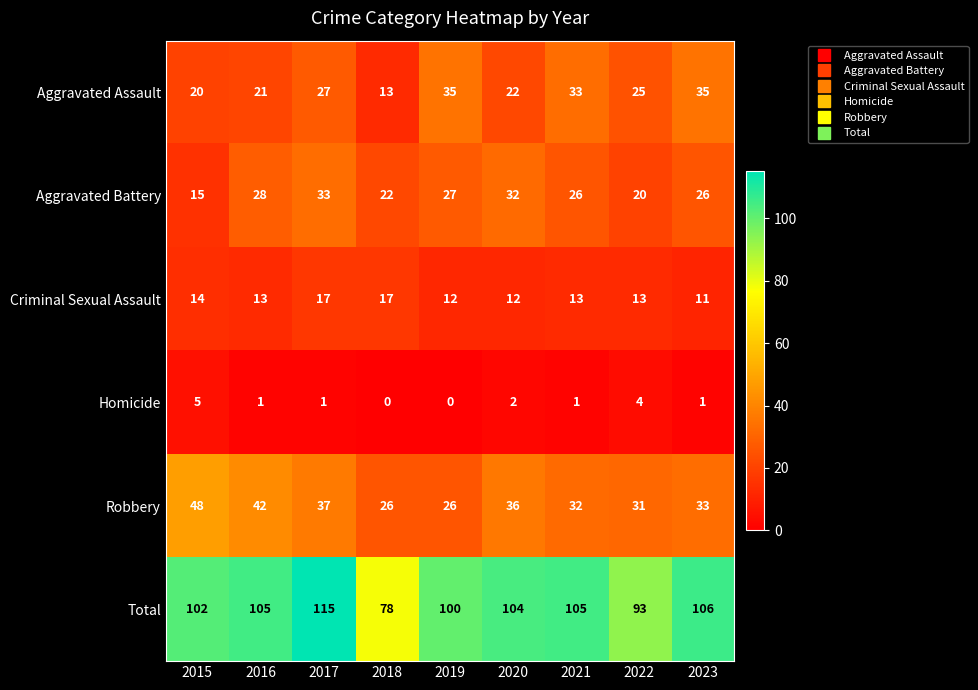

Is the value of Aggravated Battery at 2019 greater than the value of Total at 2016?

No